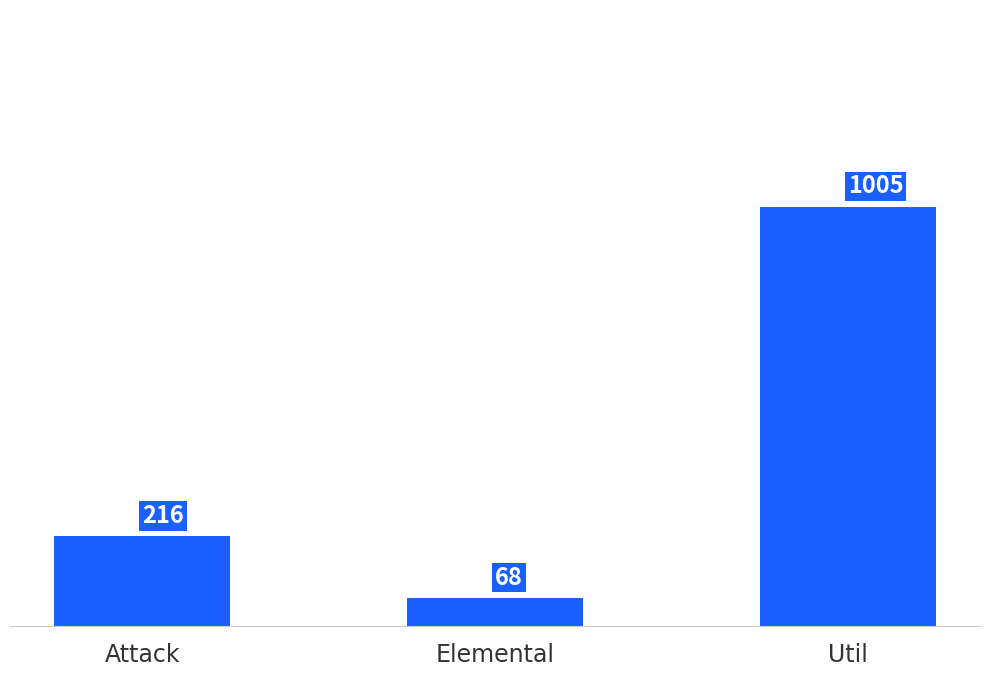

Which label corresponds to the smallest value in the chart?

Elemental